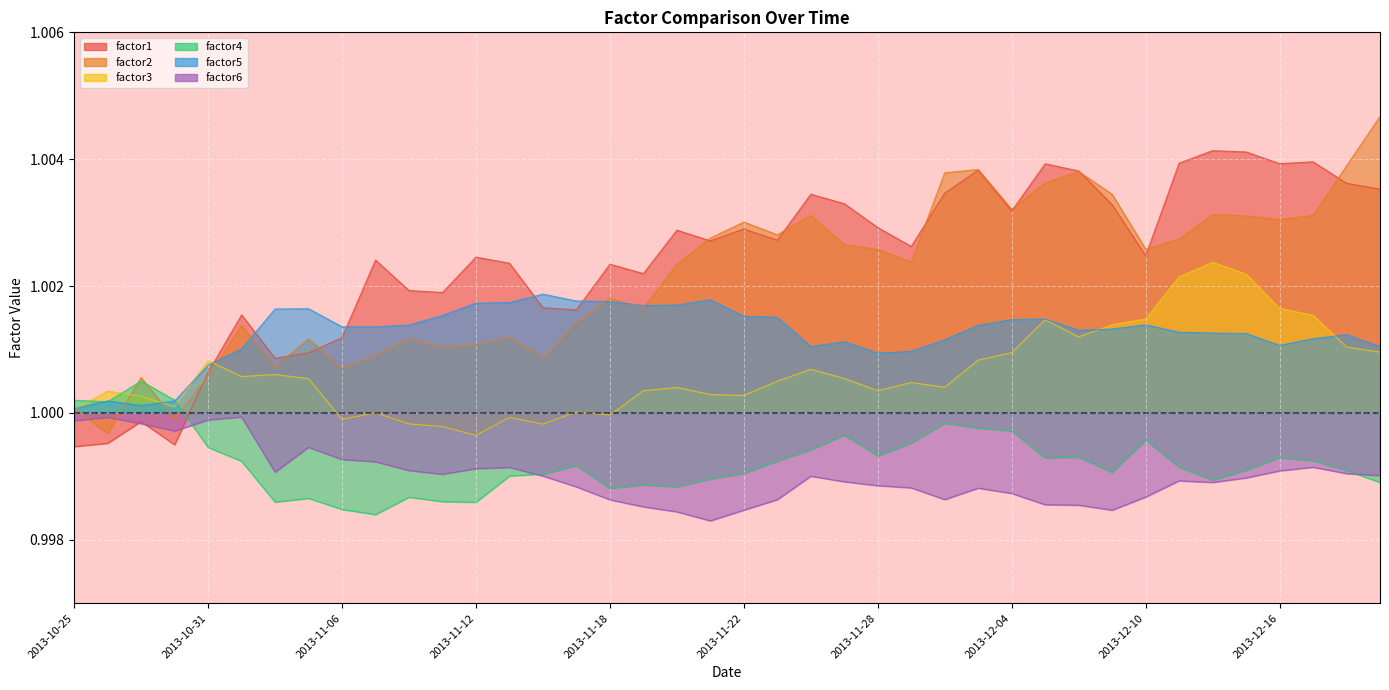

Is the value of factor1 at 2013-11-07 greater than the value of factor3 at 2013-12-04?

Yes